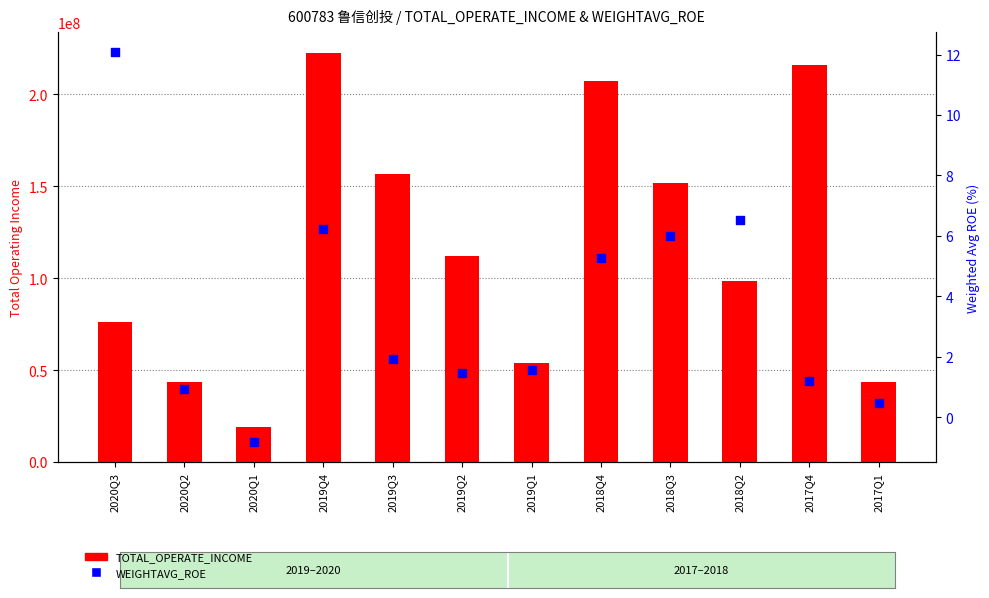

Which series contains the lowest Y value?

WEIGHTAVG_ROE